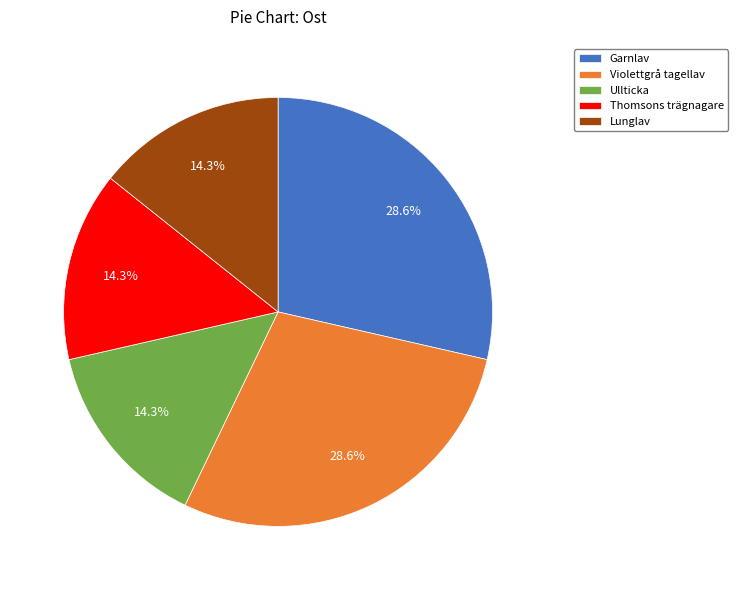

Between Violettgrå tagellav and Ullticka, which is larger?

Violettgrå tagellav